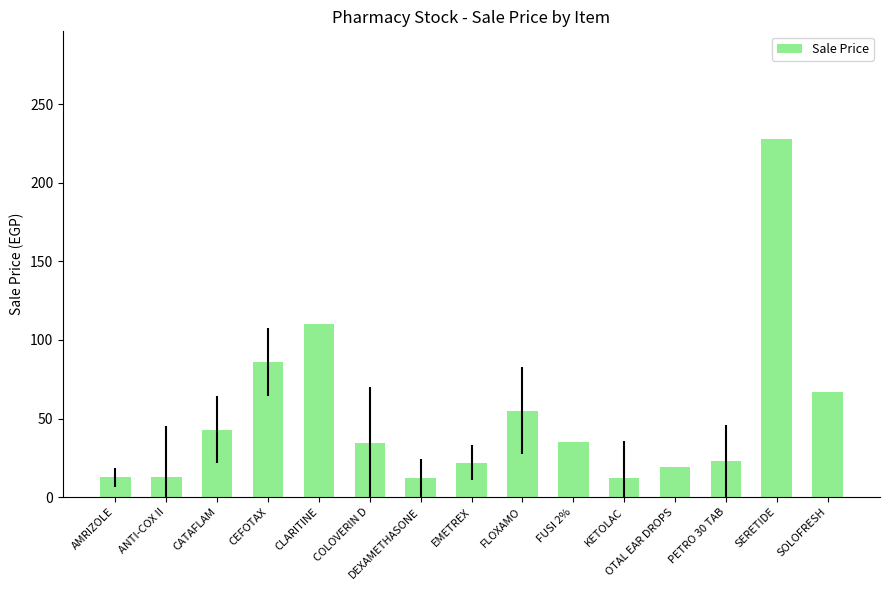

How many data points does each series have?

15